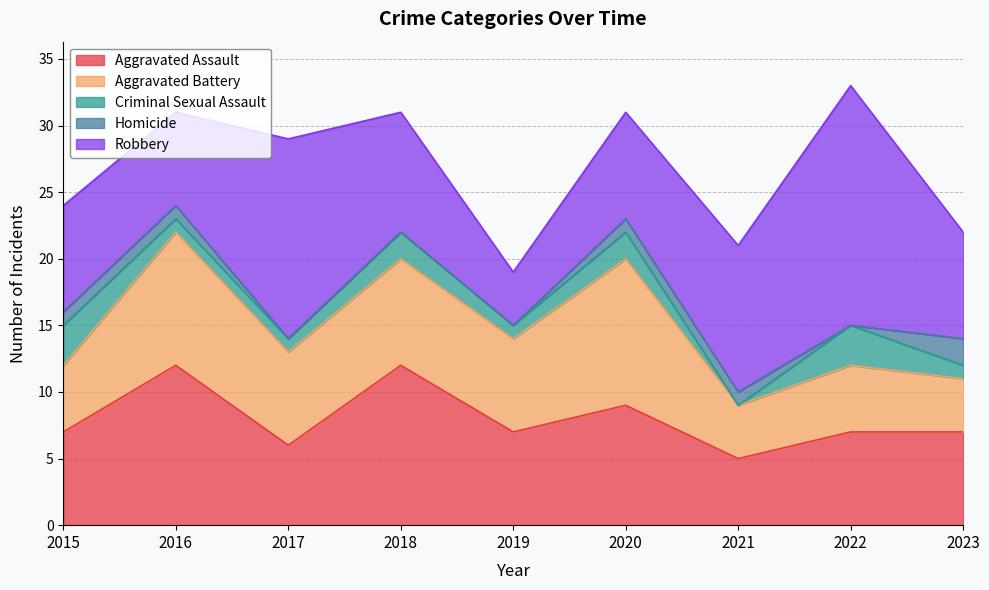

How many values in Criminal Sexual Assault are above zero?

8